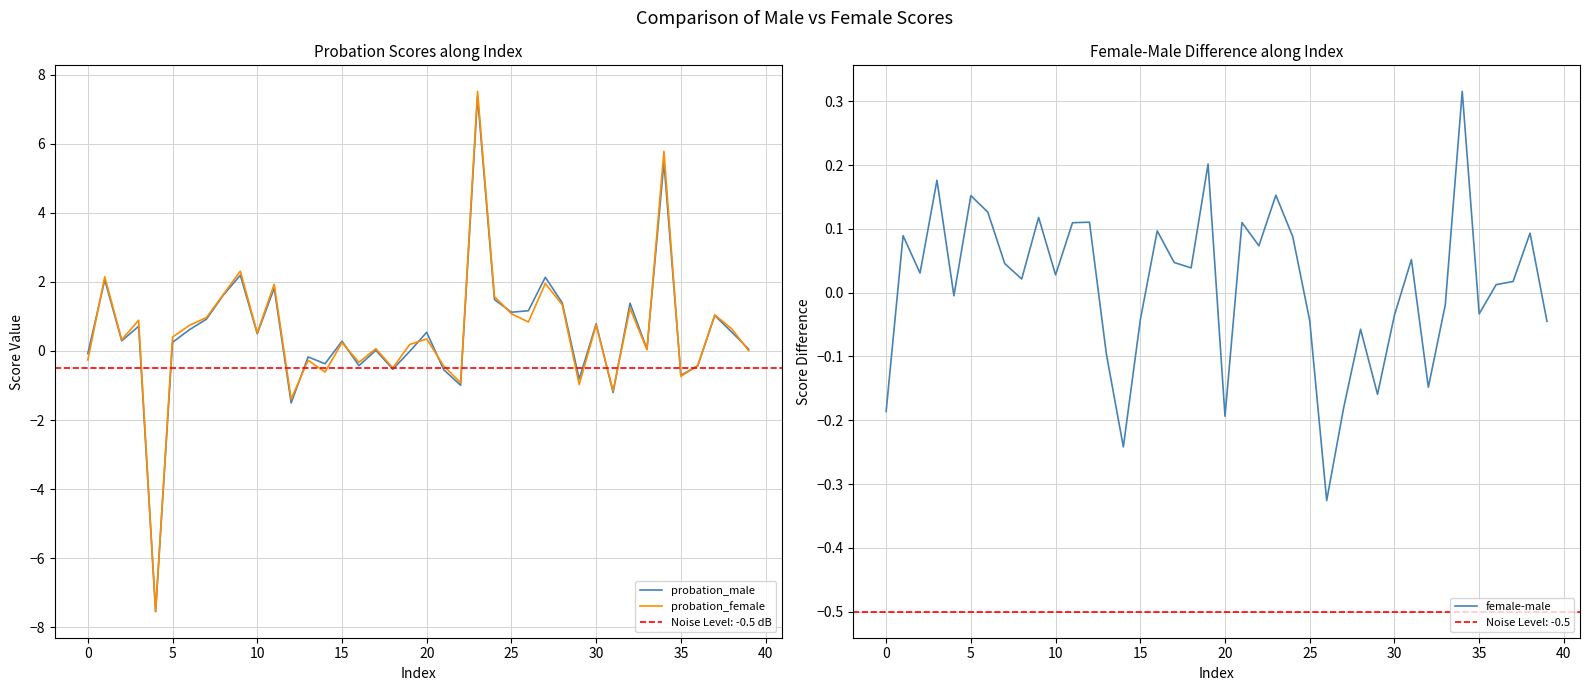

True or false: female-male and probation_male intersect in this chart.

True